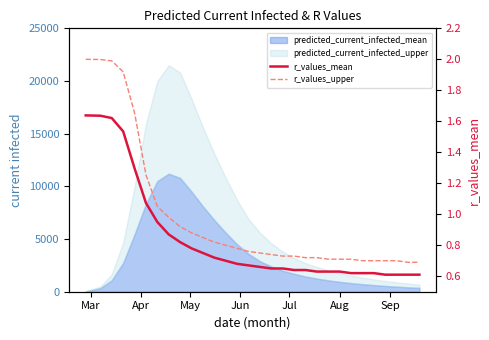

What is the difference between the maximum and minimum values in the r_values_mean series?

1.0